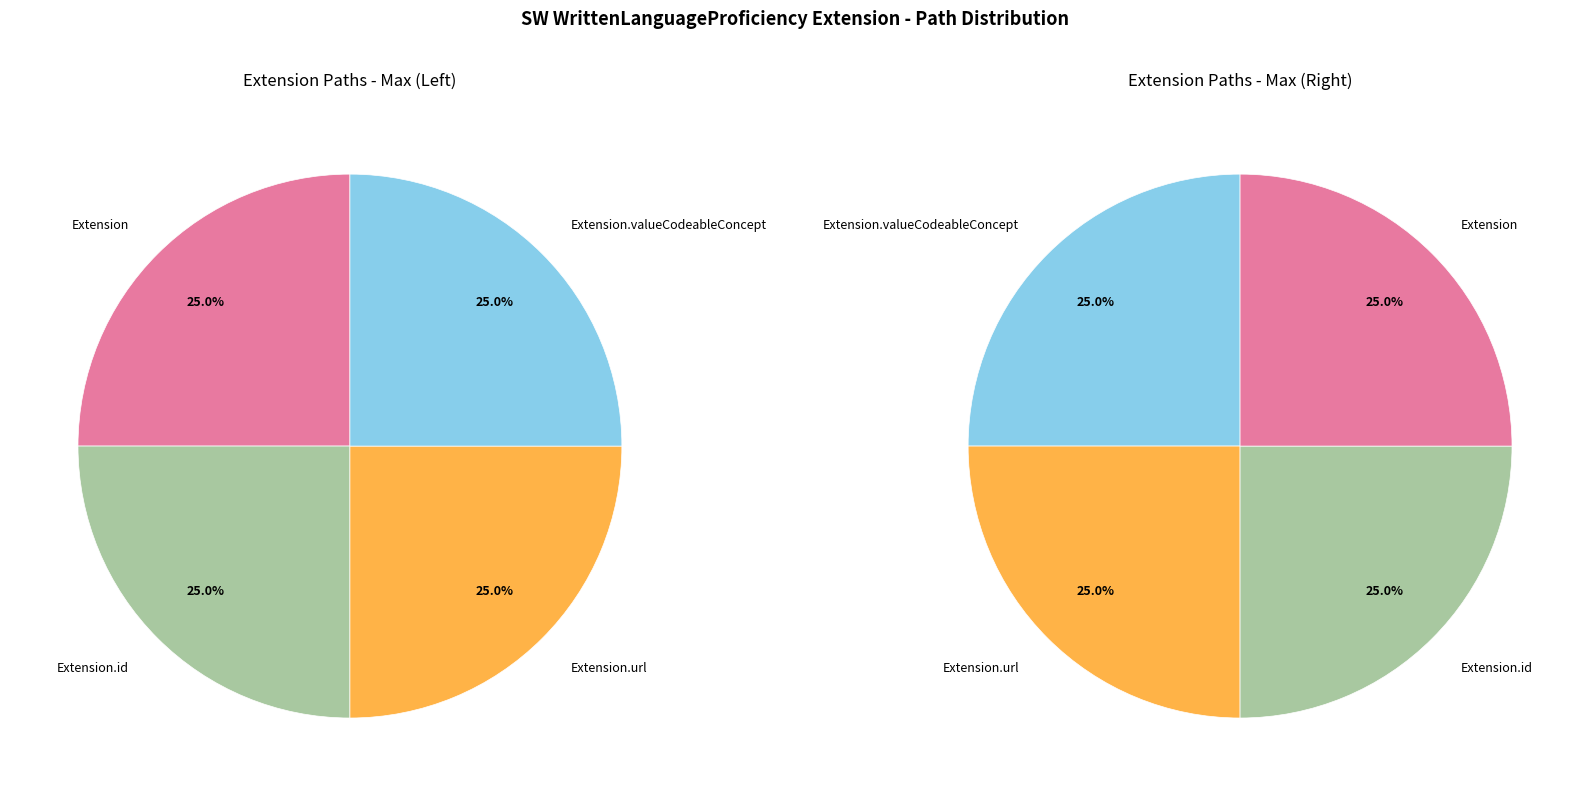

What is the total percentage of Extension.valueCodeableConcept and Extension.id?

50.0%